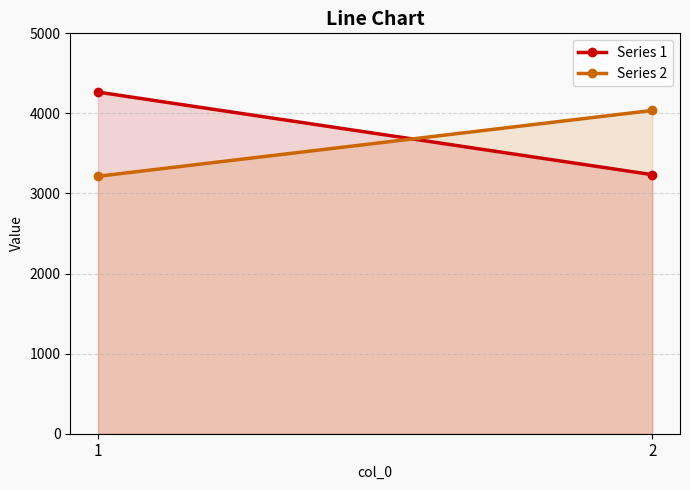

The value of Series 1 at 2 is 3235. True or false?

True